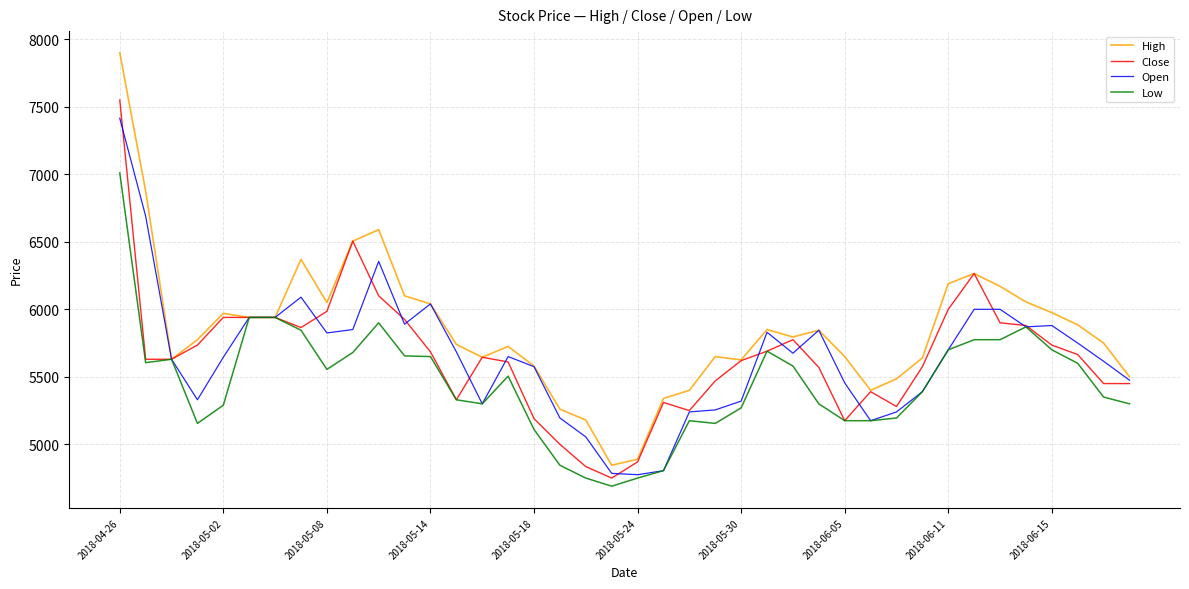

What is the lowest value of the Low series?

4690